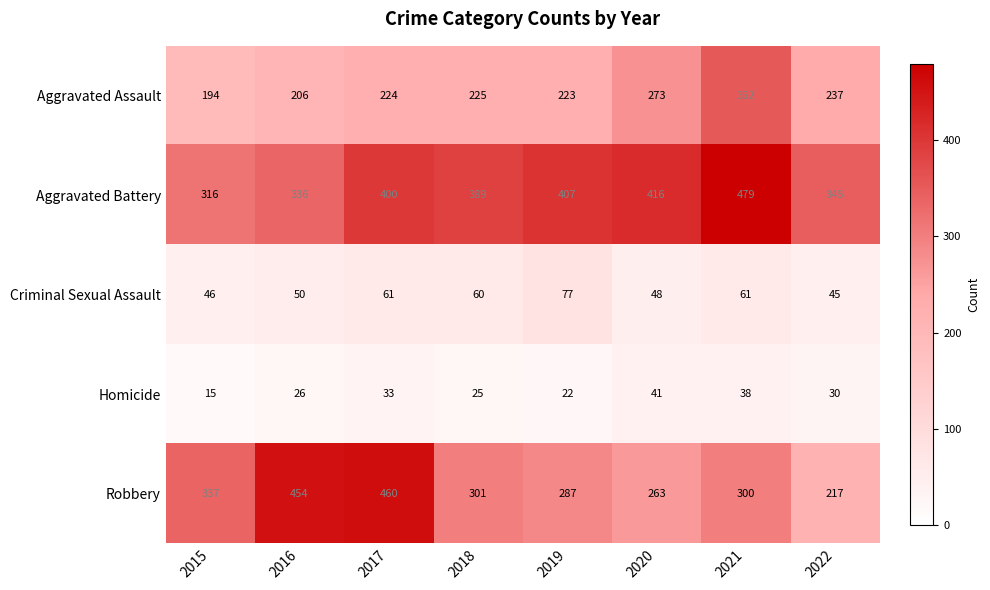

At which label is Aggravated Battery closest to 397?

2017